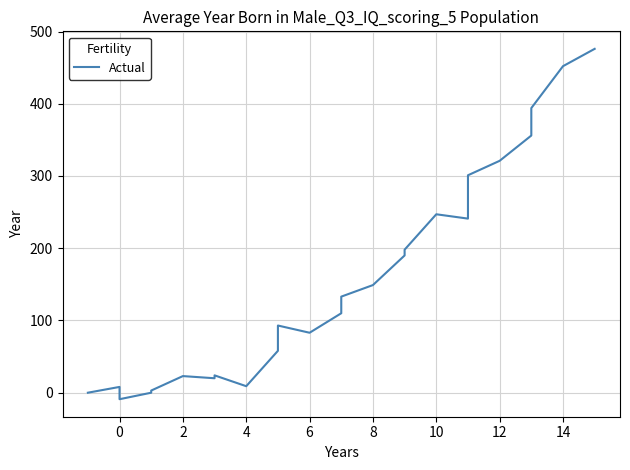

What is the difference between the maximum and minimum values?

485